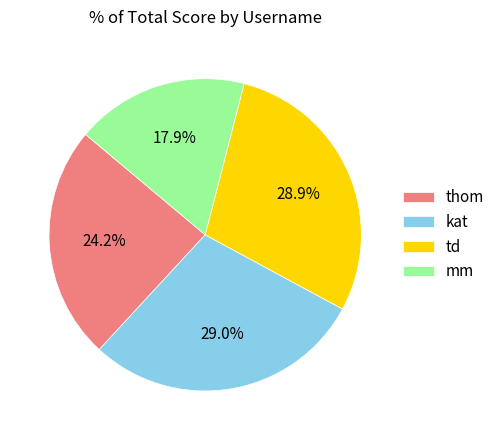

To the nearest percent, what is the combined percentage of kat and thom?

53%